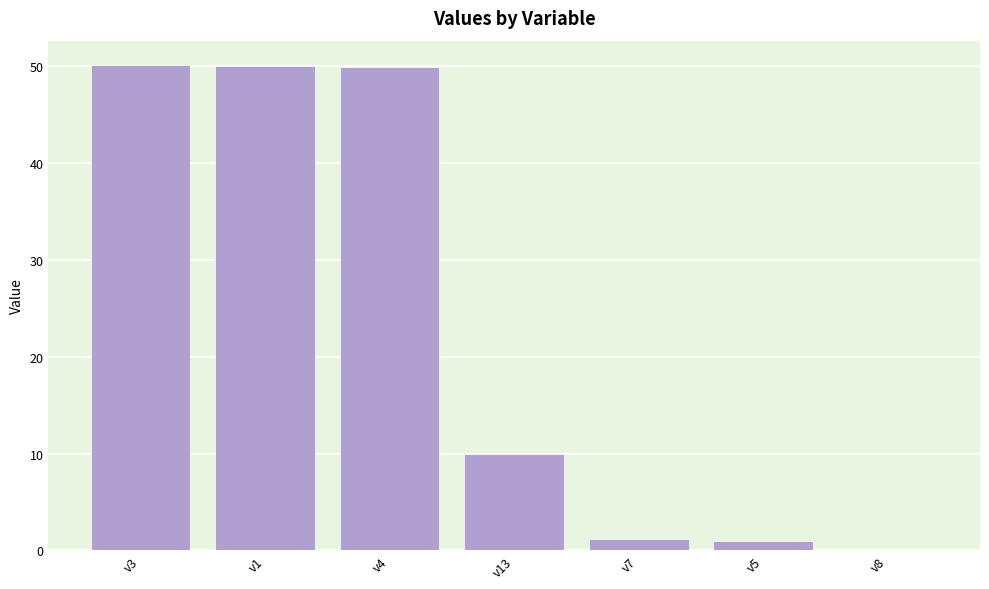

Approximately how many times larger is the value at v3 compared to v4?

1.0